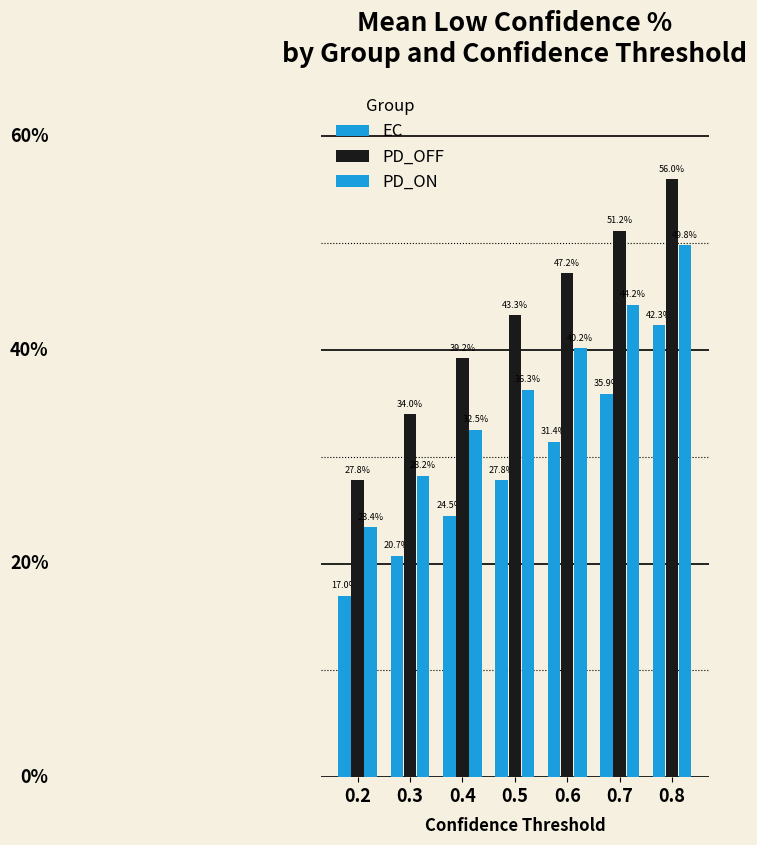

Does the chart contain any negative values?

No